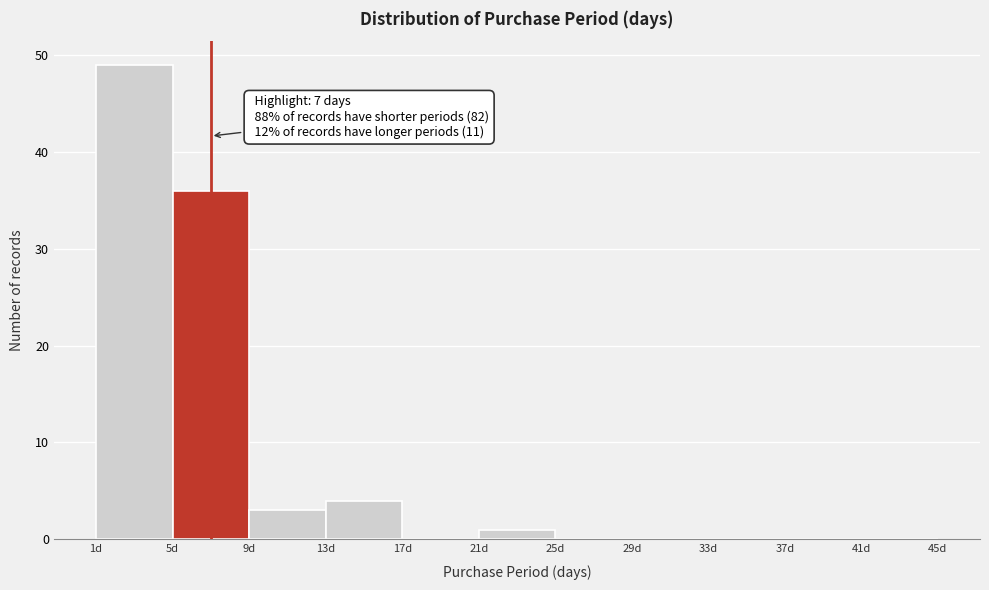

Which range on the x-axis has the tallest bar?

1 to 5